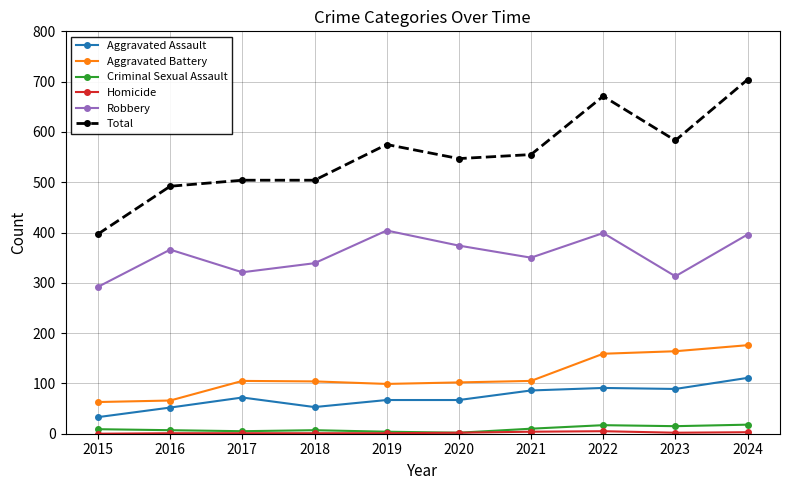

True or false: Total has more than 1 interior local peaks.

True